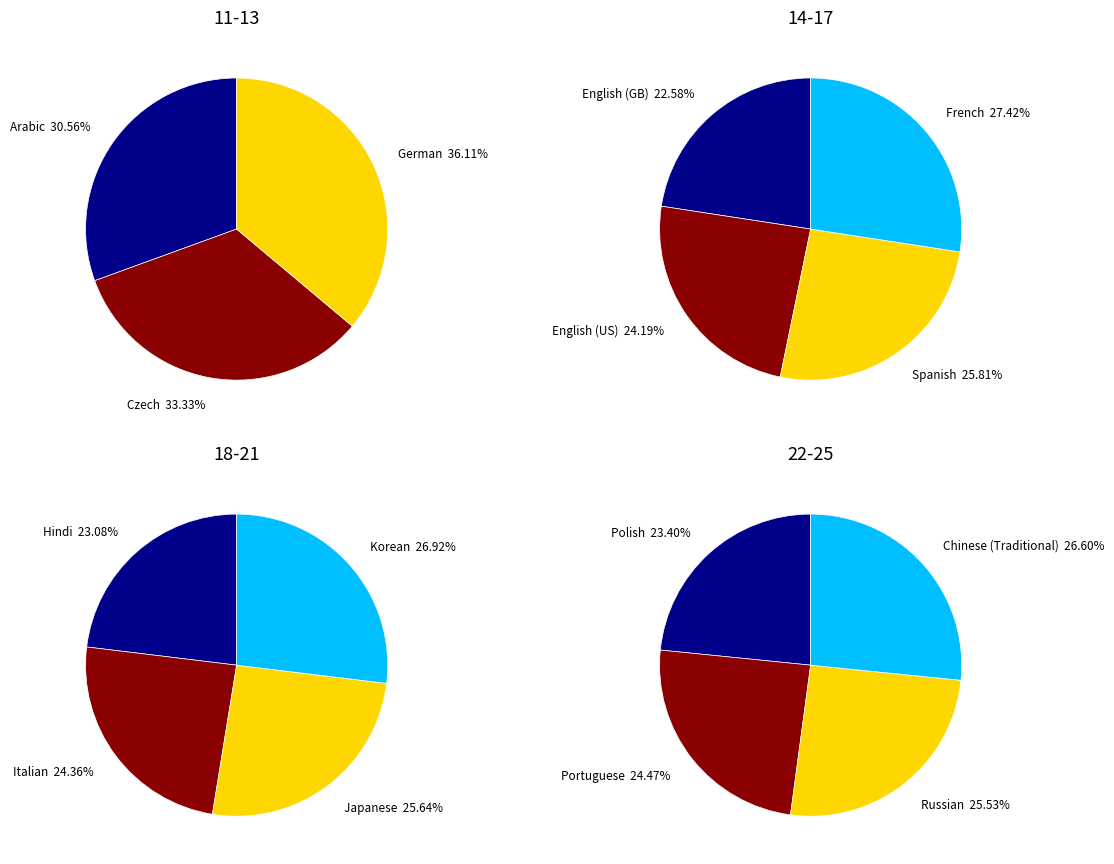

To the nearest percent, what is the difference between the largest and smallest slice percentages?

5%